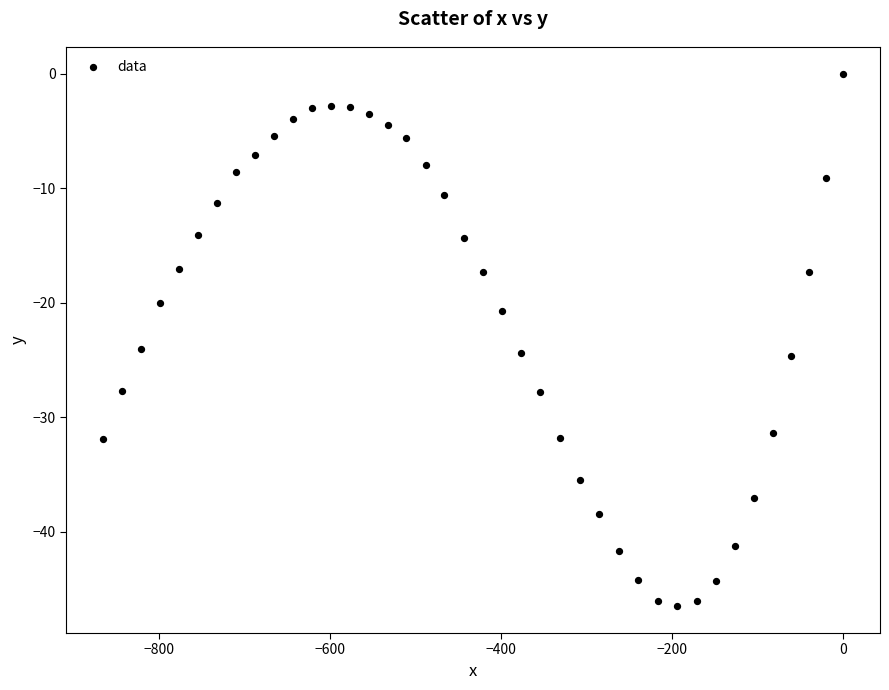

What is the range of X values (max minus min)?

865.2